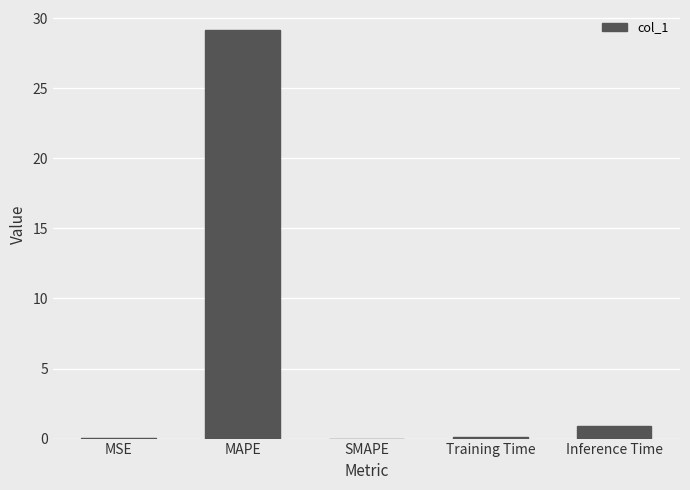

What is the greatest value displayed?

29.1